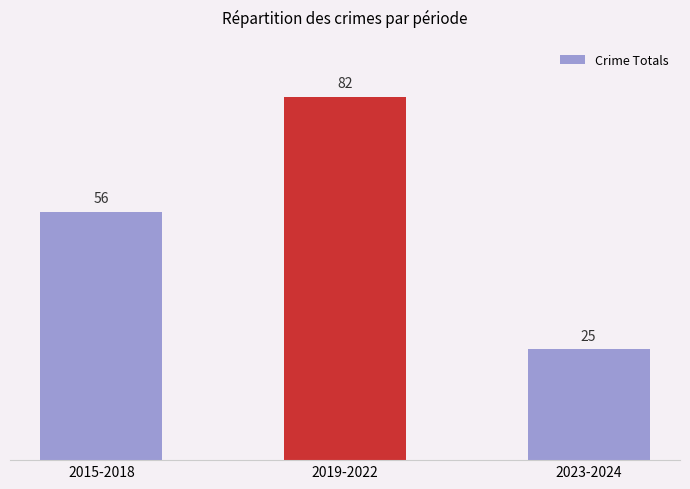

Which label corresponds to the largest value in the chart?

2019-2022